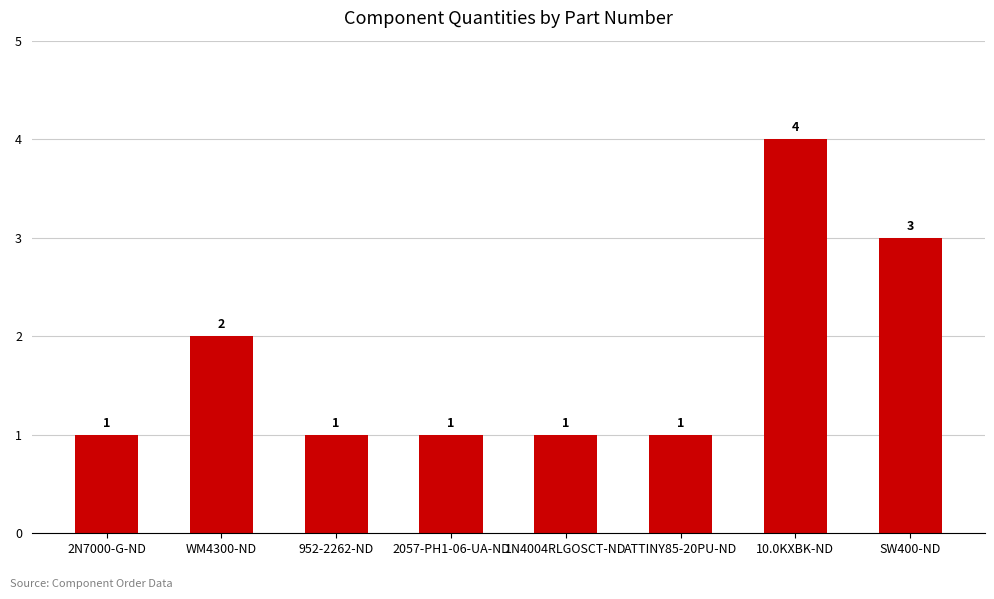

What is the value of the 7th bar from the left?

4